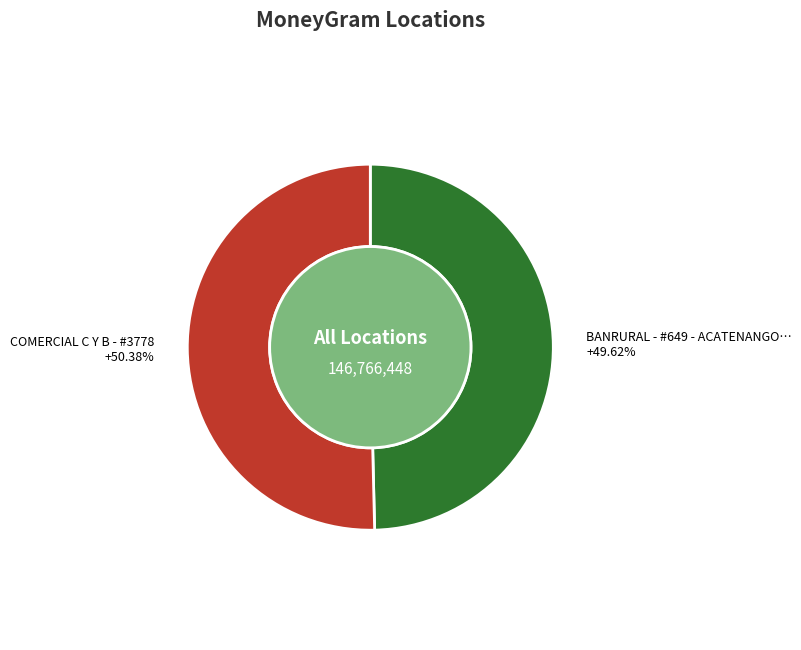

What is the change in value from BANRURAL - #649 - ACATENANGO - ACATENANG to COMERCIAL C Y B - #3778?

+1108302